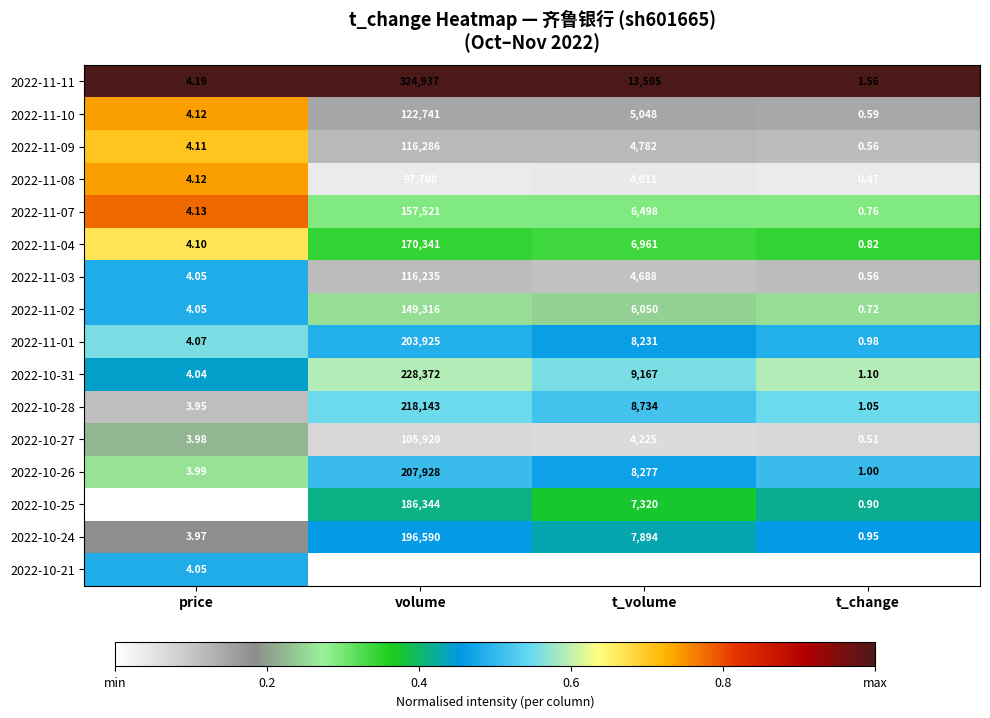

How many categories are shown in the chart?

4